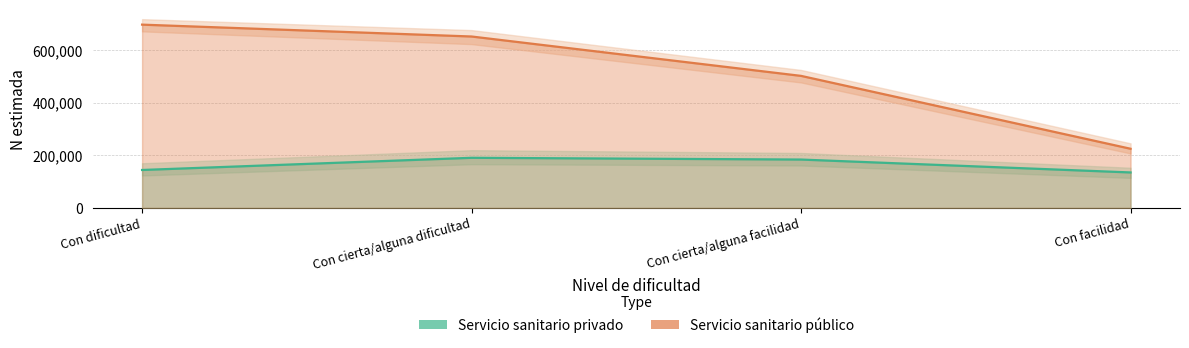

True or false: Servicio sanitario público and Servicio sanitario privado cross at least once.

False